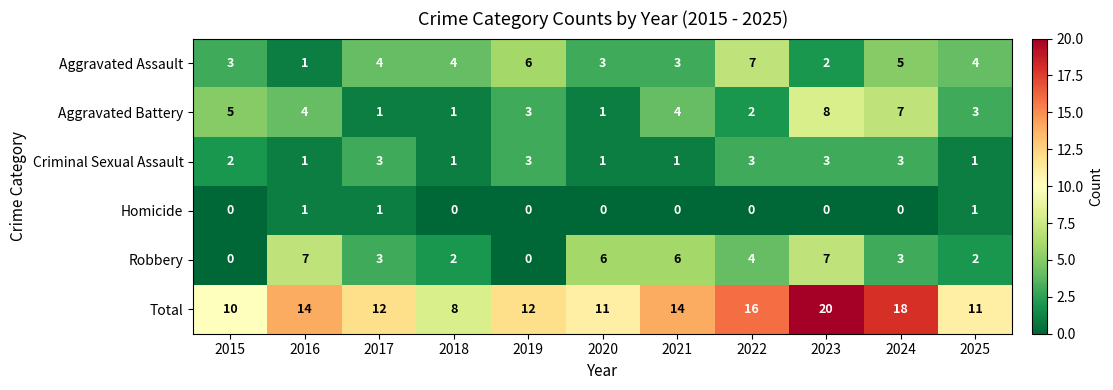

At how many categories does at least one series exceed 1?

11